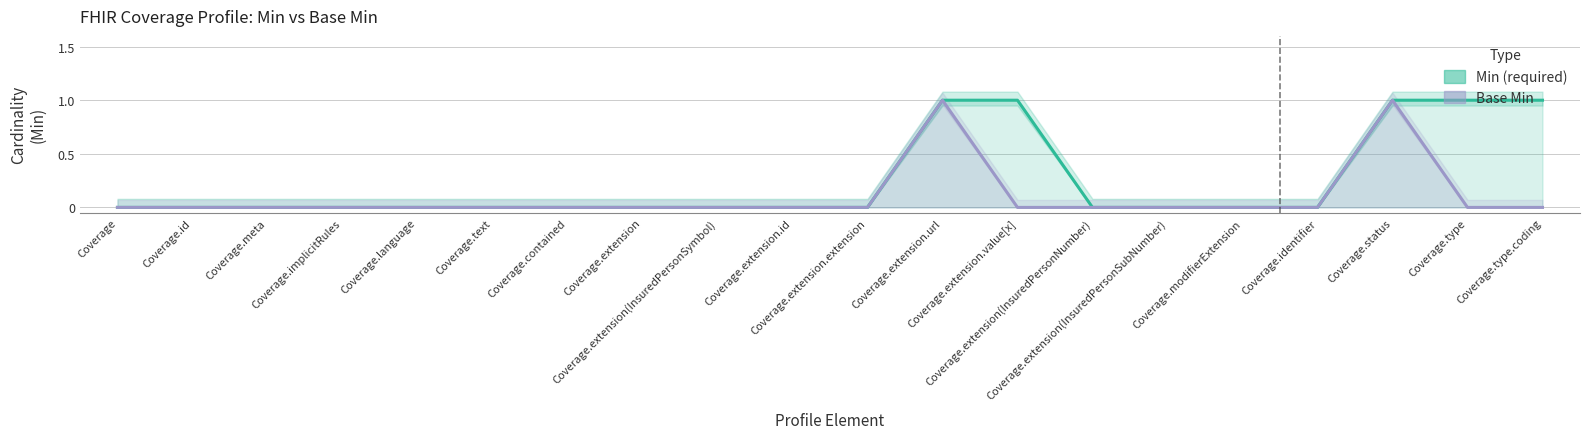

Which category has the lowest value in the Base Min series?

Coverage